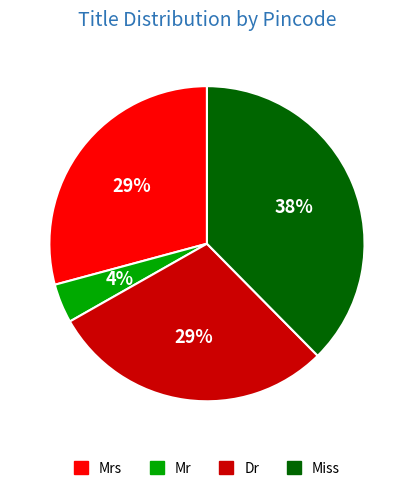

Is there any slice that represents more than half of the pie?

No